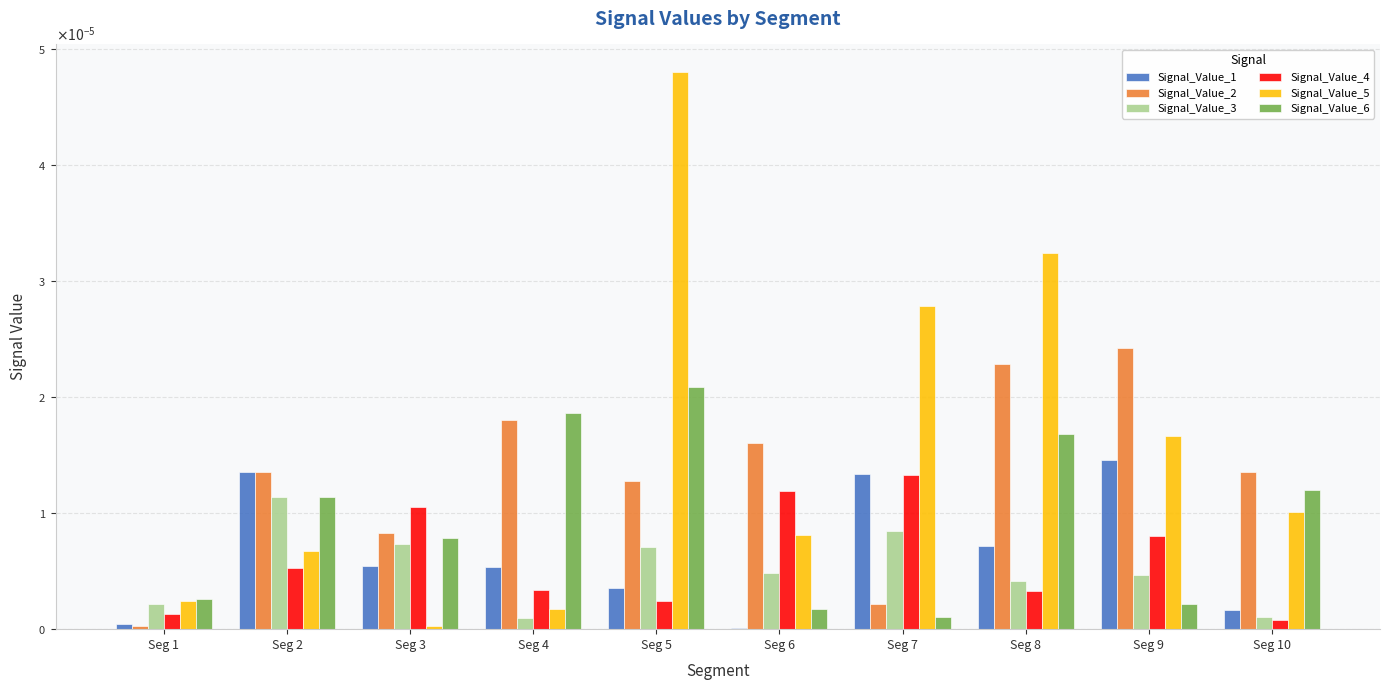

What are all the series names shown in the legend?

Signal_Value_1, Signal_Value_2, Signal_Value_3, Signal_Value_4, Signal_Value_5, Signal_Value_6